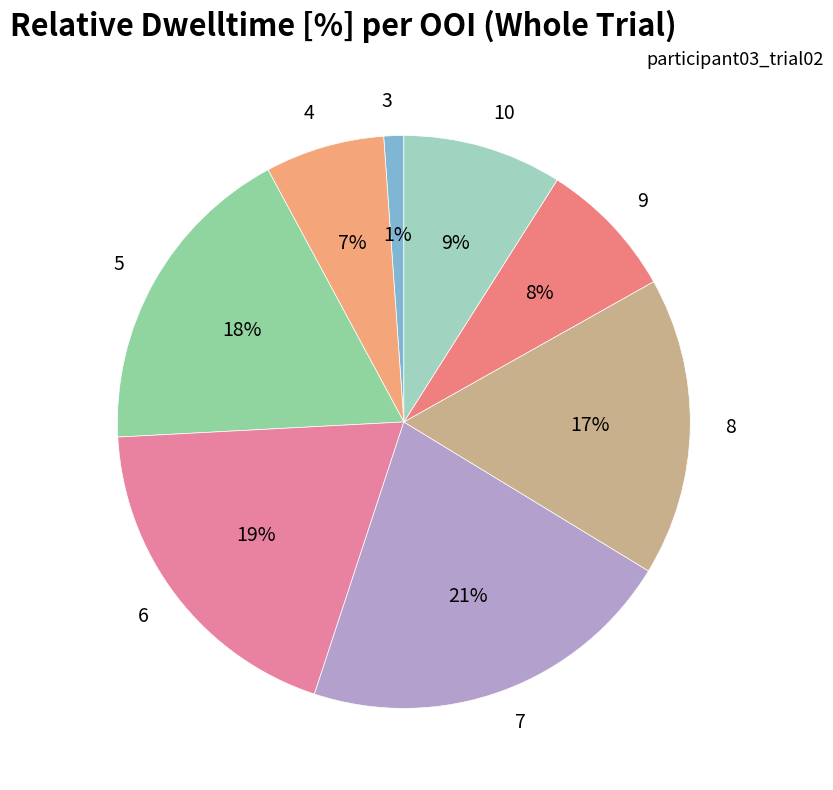

The 9 slice represents 8% of the pie. True or false?

True